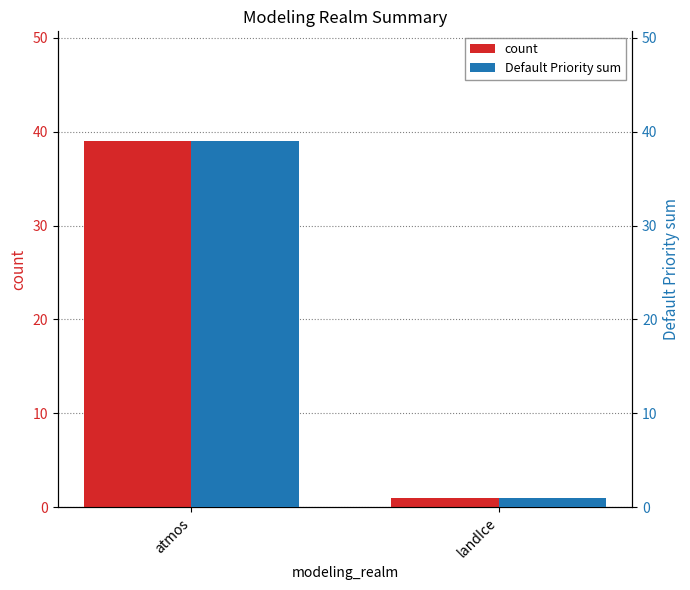

Reading left to right, what are all the values shown in this chart?

count: atmos=39	landIce=1
Default Priority sum: atmos=39	landIce=1